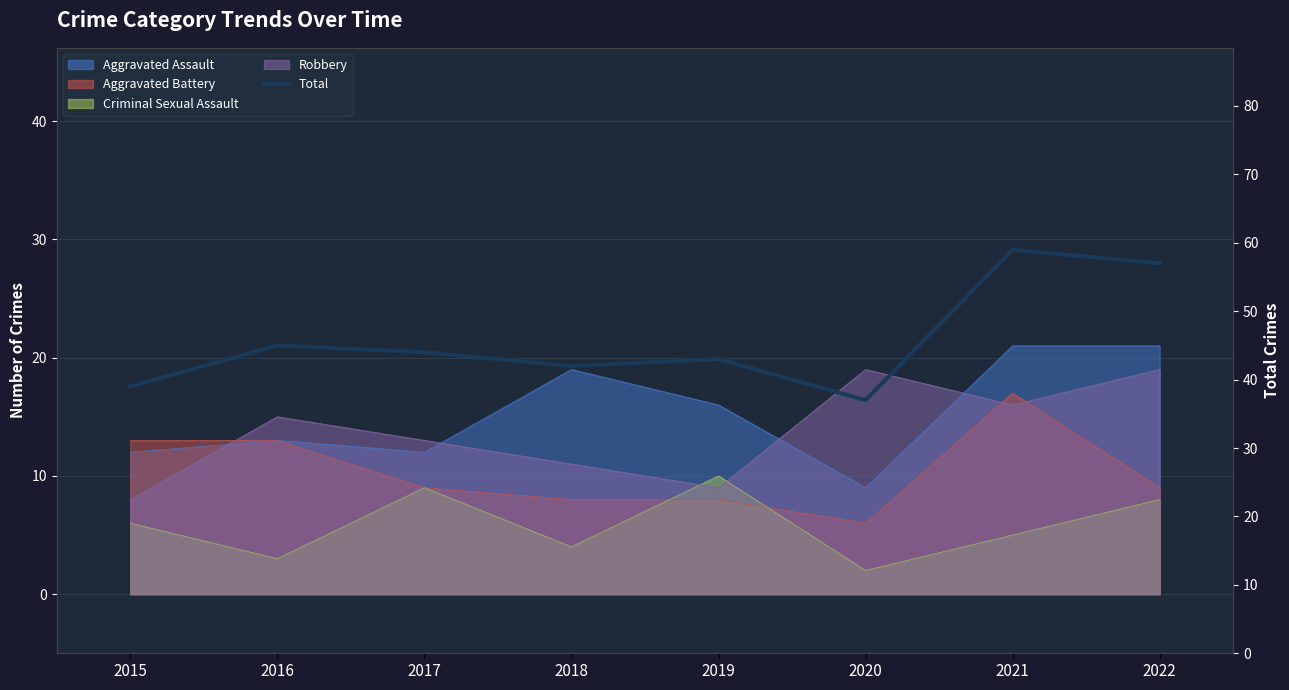

Where is the data nearest to the value 48?

2016